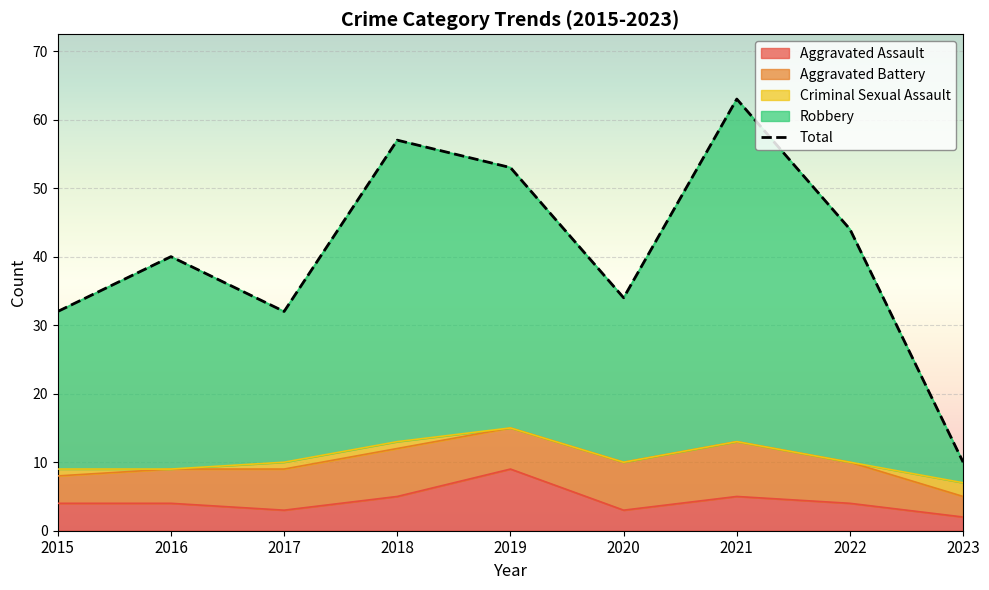

True or false: Robbery and Aggravated Assault intersect in this chart.

False